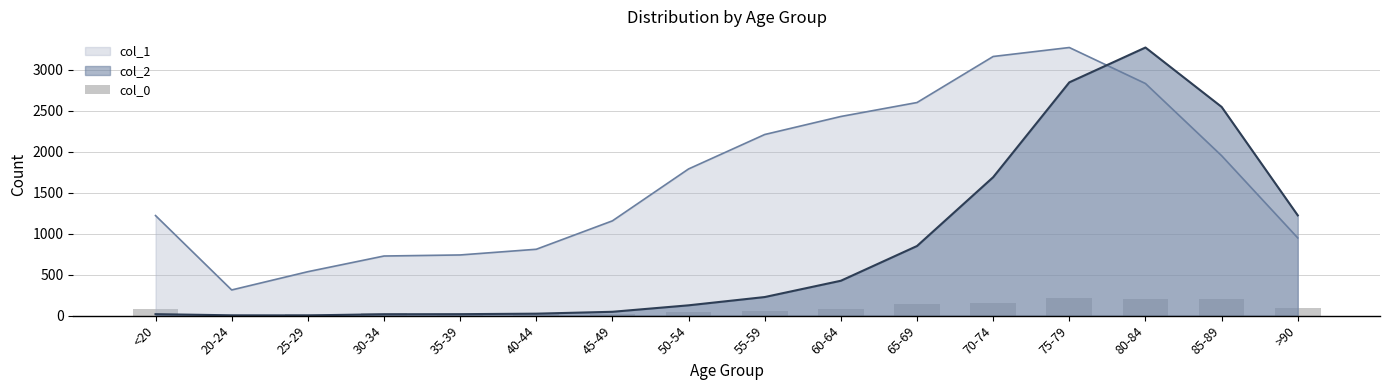

Where do col_2 and col_1 first cross each other?

75-79 and 80-84